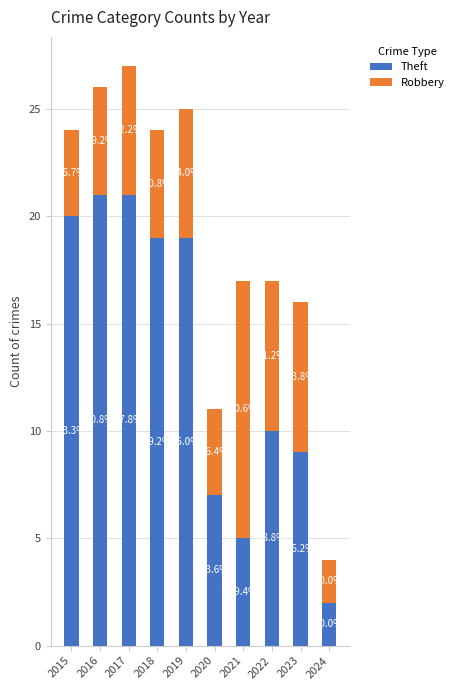

What is the total value across all series at 2020?

11